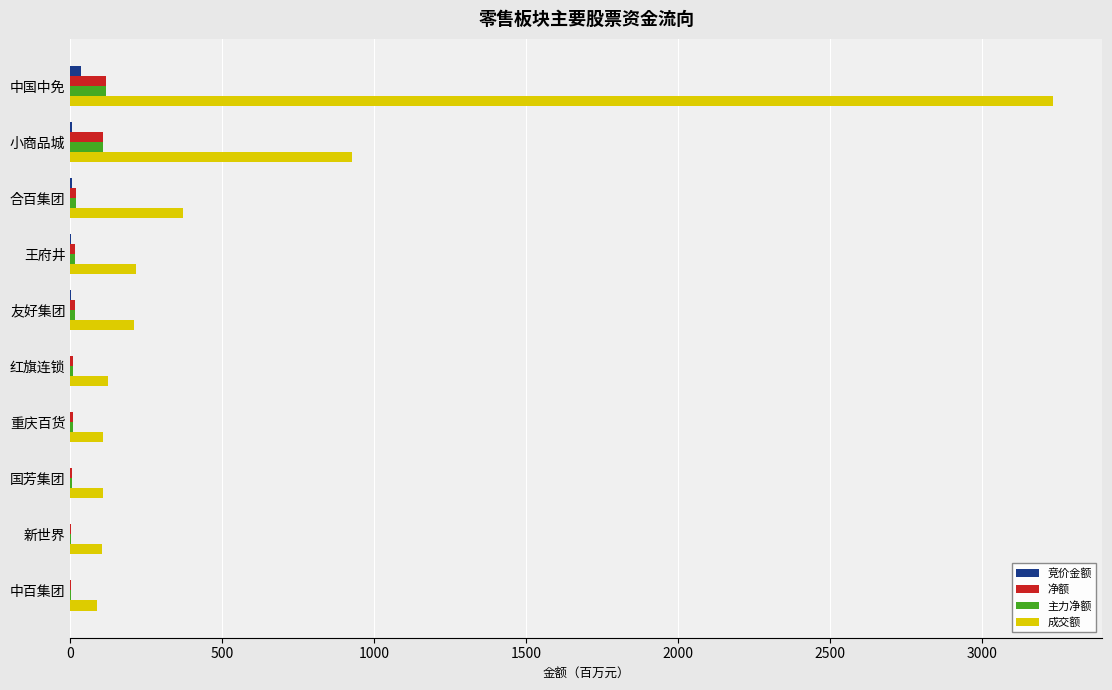

Is the value of 成交额 at 红旗连锁 greater than the value of 净额 at 王府井?

Yes